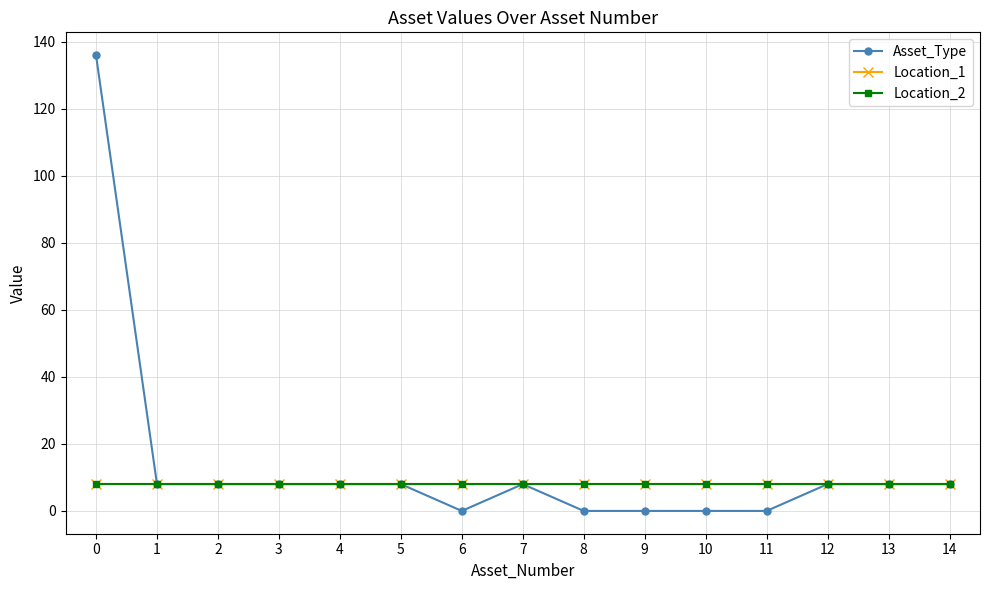

Is this an area chart (filled region under the line)?

No